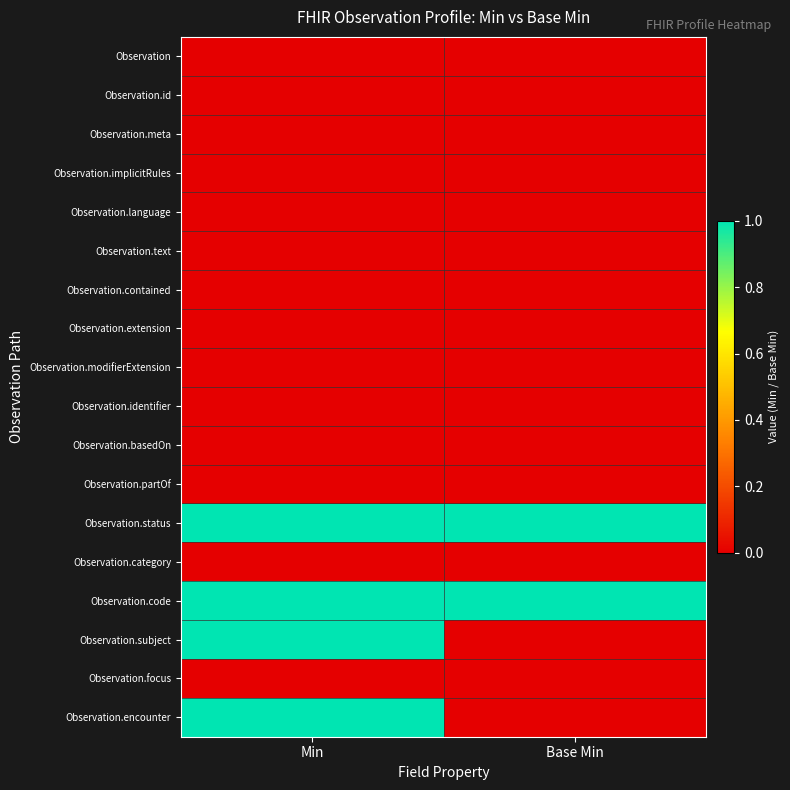

Reading right to left, list all the values displayed in this chart.

Observation: Base Min=0	Min=0
Observation.id: Base Min=0	Min=0
Observation.meta: Base Min=0	Min=0
Observation.implicitRules: Base Min=0	Min=0
Observation.language: Base Min=0	Min=0
Observation.text: Base Min=0	Min=0
Observation.contained: Base Min=0	Min=0
Observation.extension: Base Min=0	Min=0
Observation.modifierExtension: Base Min=0	Min=0
Observation.identifier: Base Min=0	Min=0
Observation.basedOn: Base Min=0	Min=0
Observation.partOf: Base Min=0	Min=0
Observation.status: Base Min=1	Min=1
Observation.category: Base Min=0	Min=0
Observation.code: Base Min=1	Min=1
Observation.subject: Base Min=0	Min=1
Observation.focus: Base Min=0	Min=0
Observation.encounter: Base Min=0	Min=1